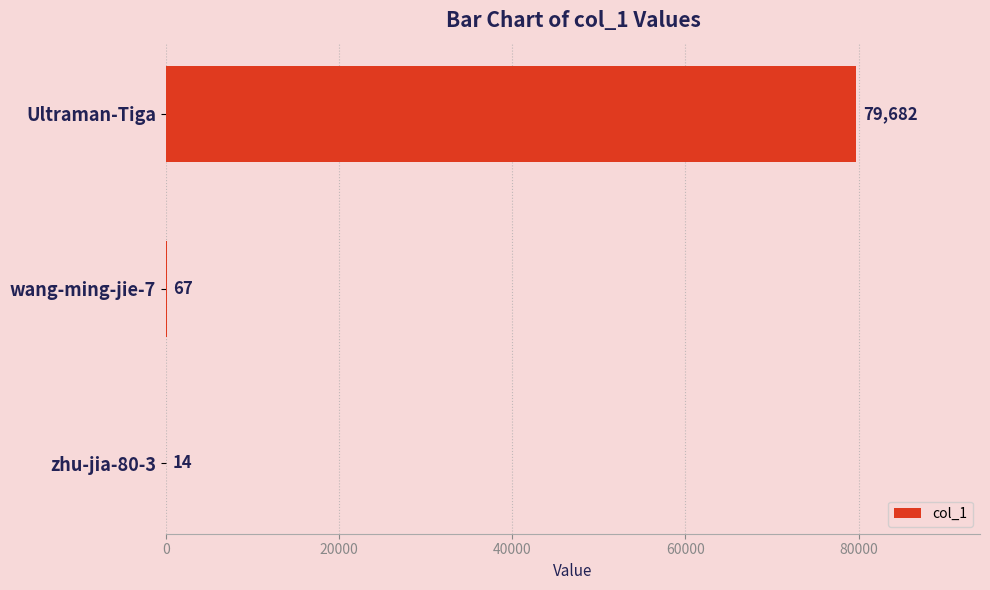

Is it true that the value at Ultraman-Tiga is 79682?

True